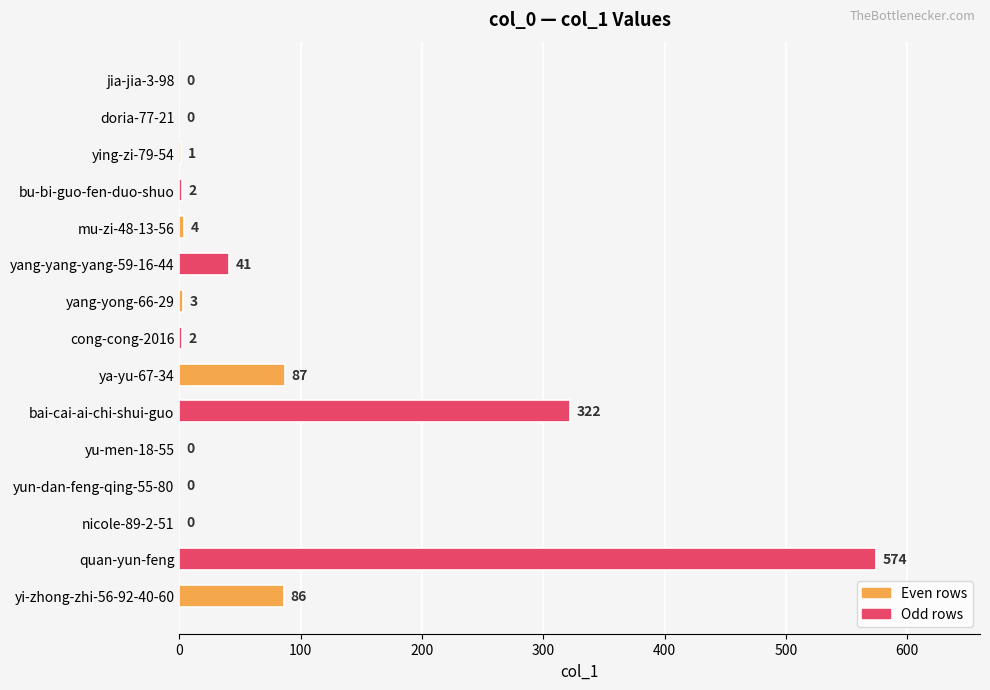

The value at bu-bi-guo-fen-duo-shuo is 2. True or false?

True